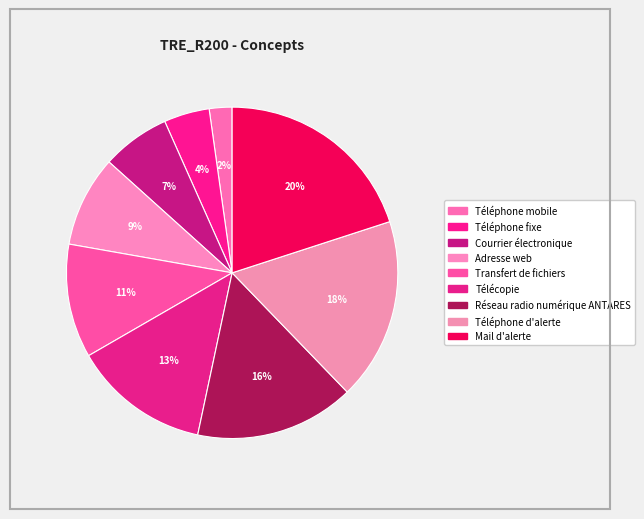

To the nearest percent, what percentage of the pie is Transfert de fichiers?

11%